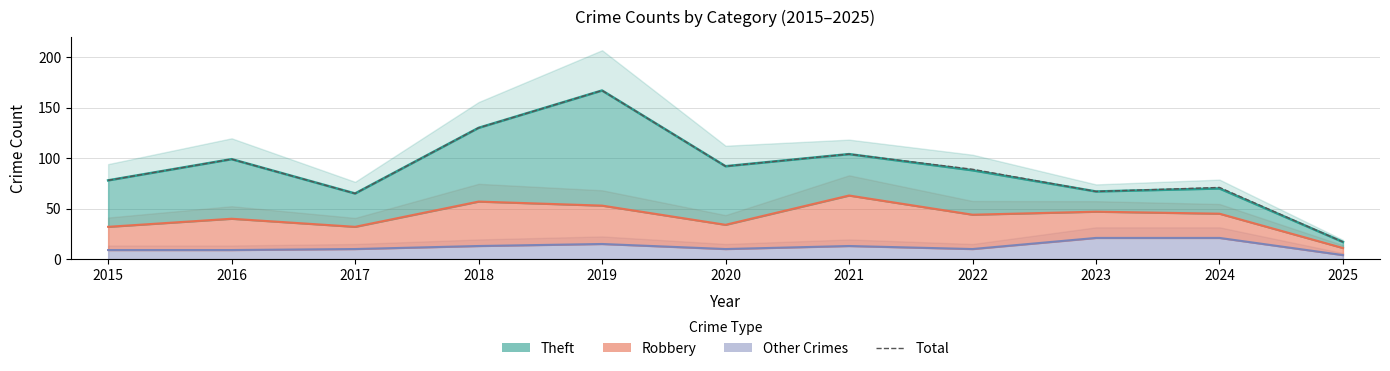

The chart shows a value of 147 at 2021. True or false?

False